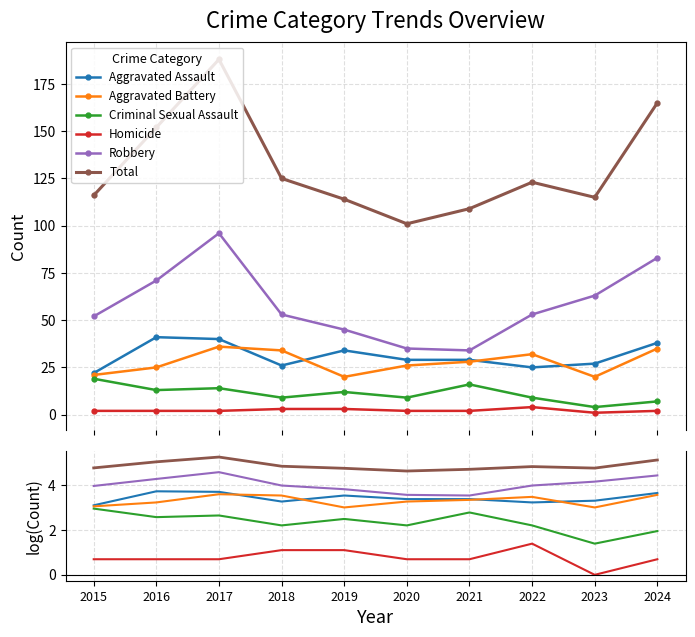

Reading right to left, transcribe all the data shown in this chart.

Aggravated Assault: 3.6	3.3	3.2	3.4	3.4	3.5	3.3	3.7	3.7	3.1
Aggravated Battery: 3.6	3.0	3.5	3.3	3.3	3.0	3.5	3.6	3.2	3.0
Criminal Sexual Assault: 1.9	1.4	2.2	2.8	2.2	2.5	2.2	2.6	2.6	2.9
Homicide: 0.7	0.0	1.4	0.7	0.7	1.1	1.1	0.7	0.7	0.7
Robbery: 4.4	4.1	4.0	3.5	3.6	3.8	4.0	4.6	4.3	4.0
Total: 5.1	4.7	4.8	4.7	4.6	4.7	4.8	5.2	5.0	4.8